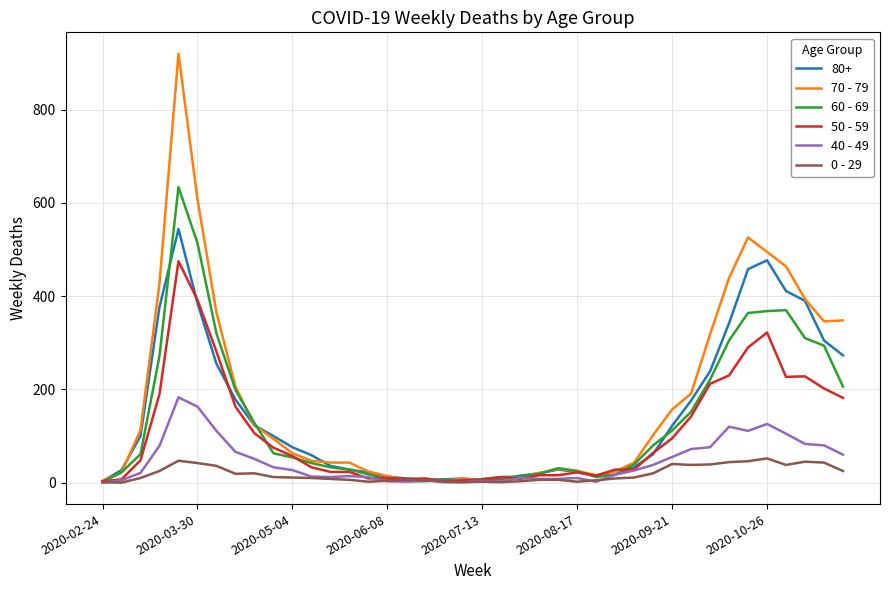

Rank the series by their maximum value, from highest to lowest.

70 - 79, 60 - 69, 80+, 50 - 59, 40 - 49, 0 - 29